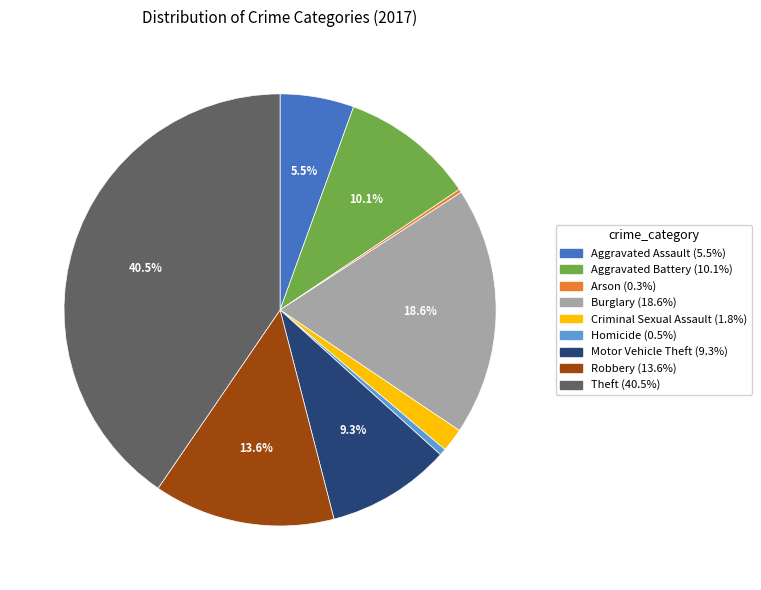

Is Homicide the majority of the pie?

No